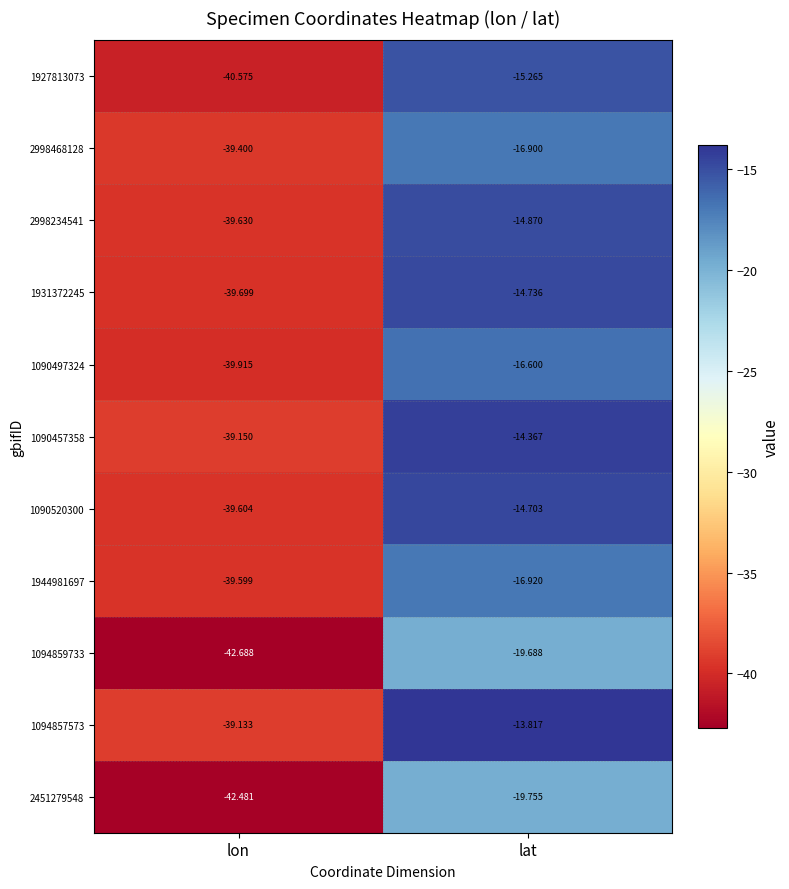

Rank the categories by 2998234541 value from lowest to highest.

lon, lat